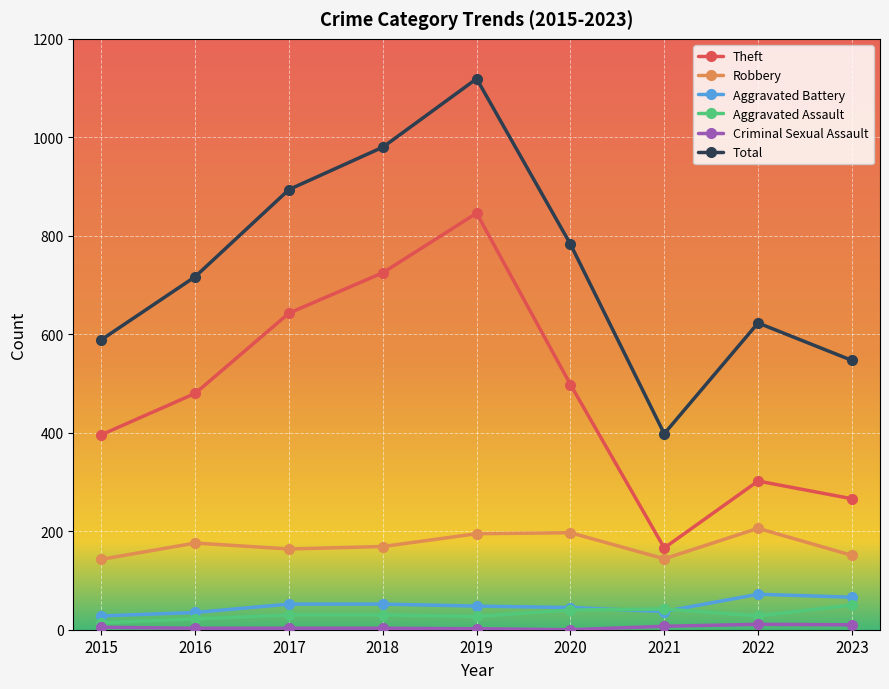

What is the difference between the Theft values at 2021 and 2017?

477